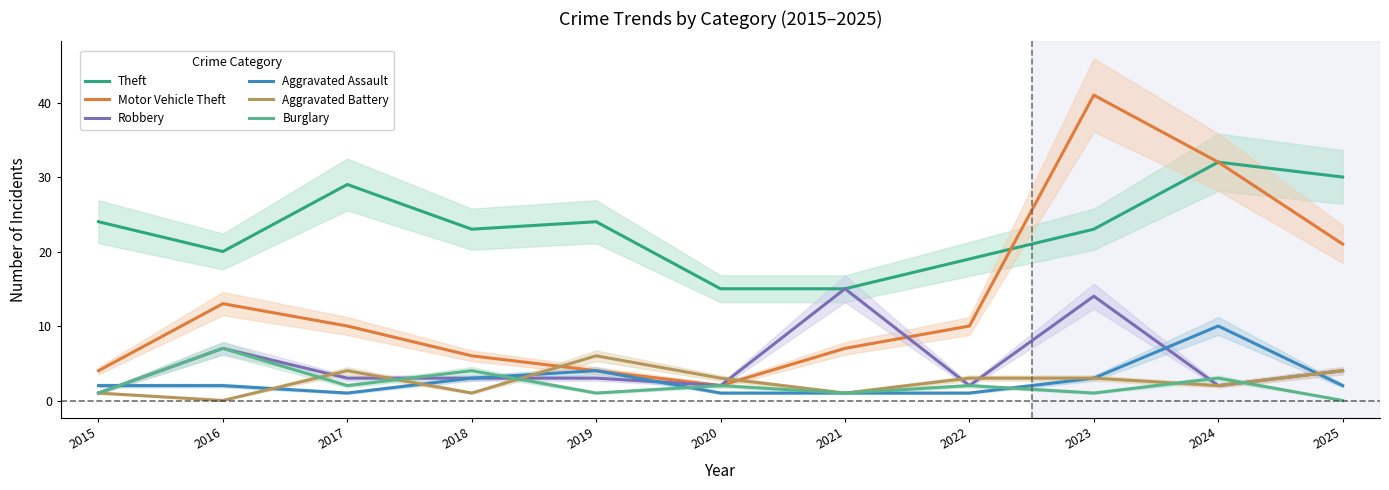

In Aggravated Assault, how many points are higher than both neighbors (excluding endpoints)?

2